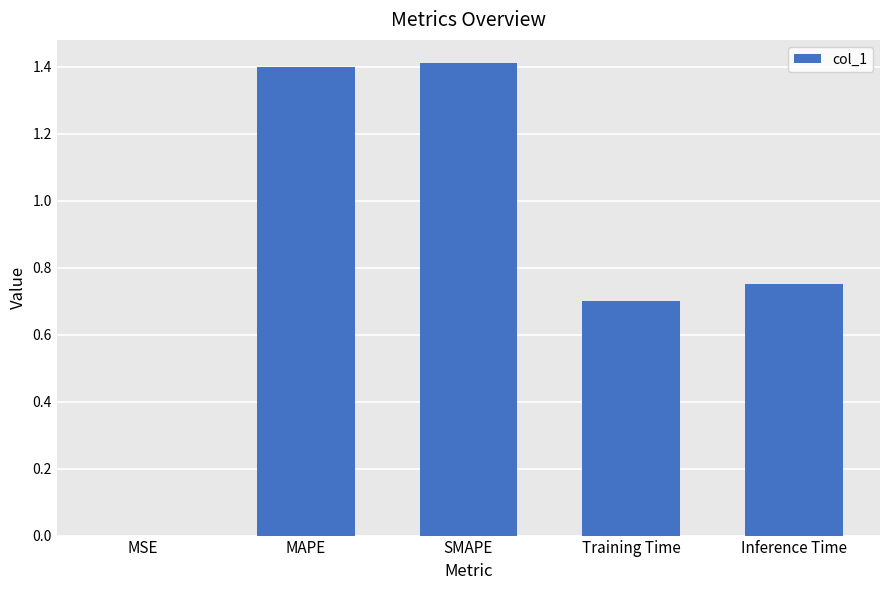

What is the maximum value shown in the chart?

1.4